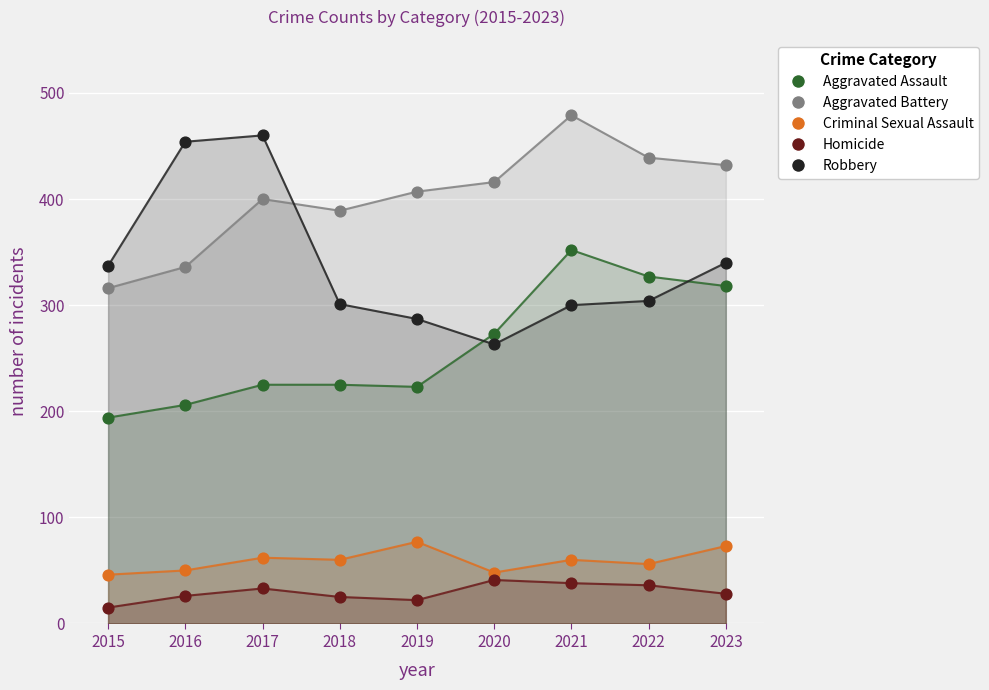

Which series reaches the minimum Y coordinate?

Homicide